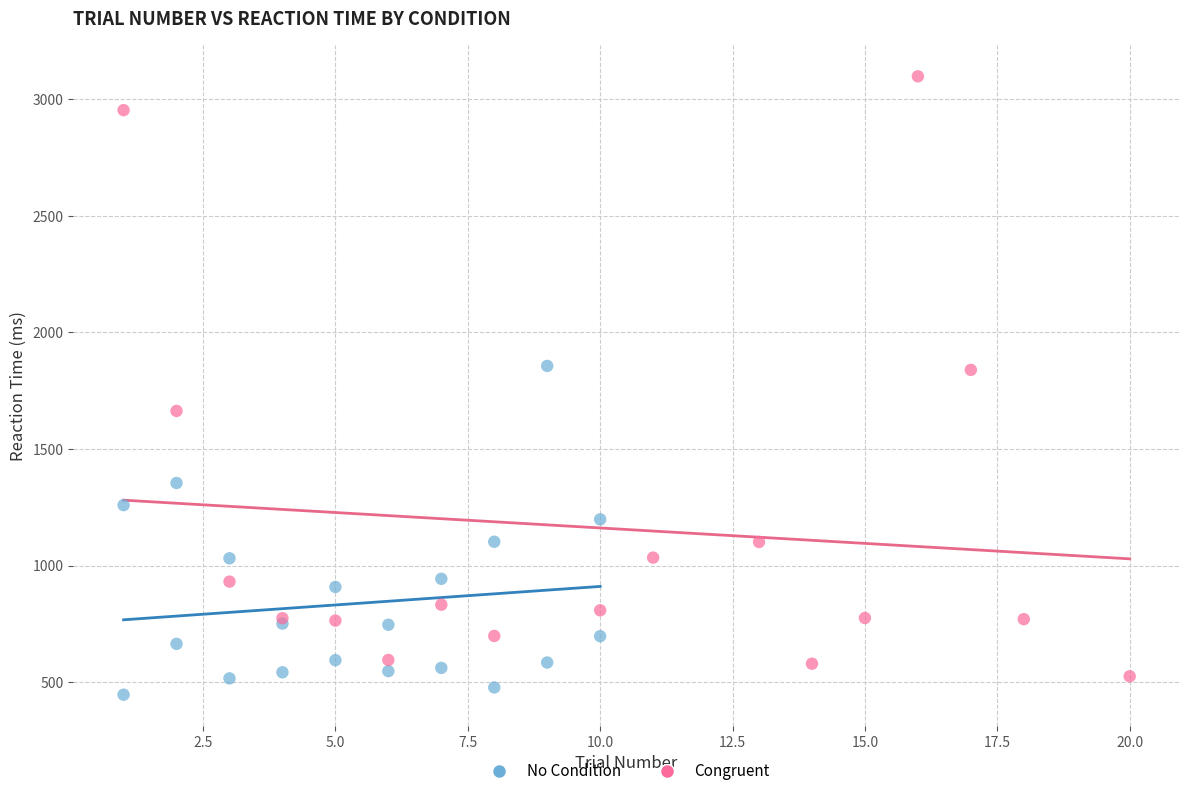

Which series contains the highest Y value?

Congruent